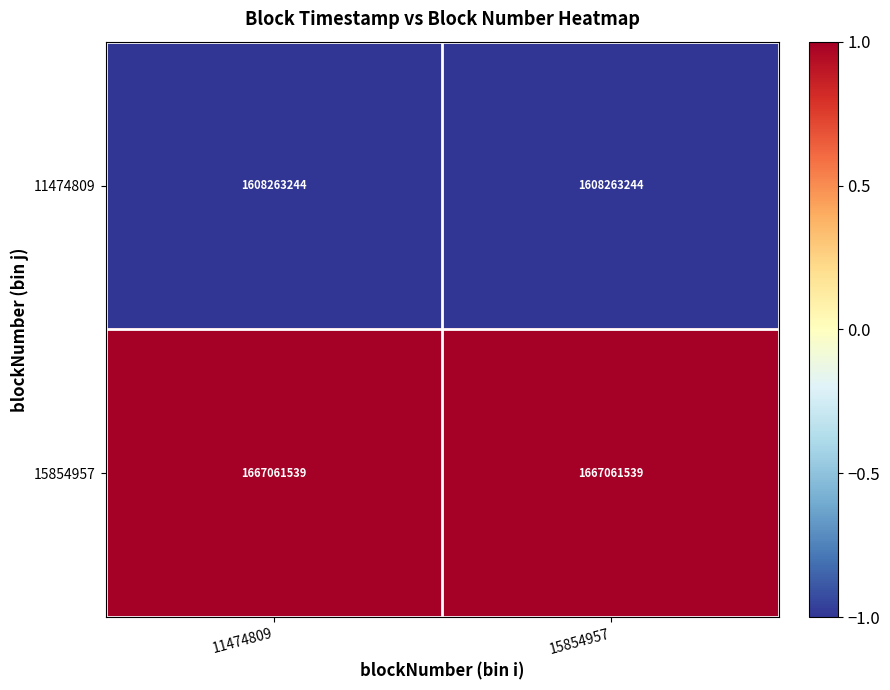

What is the spread (max minus min) of values at 15854957?

58798295